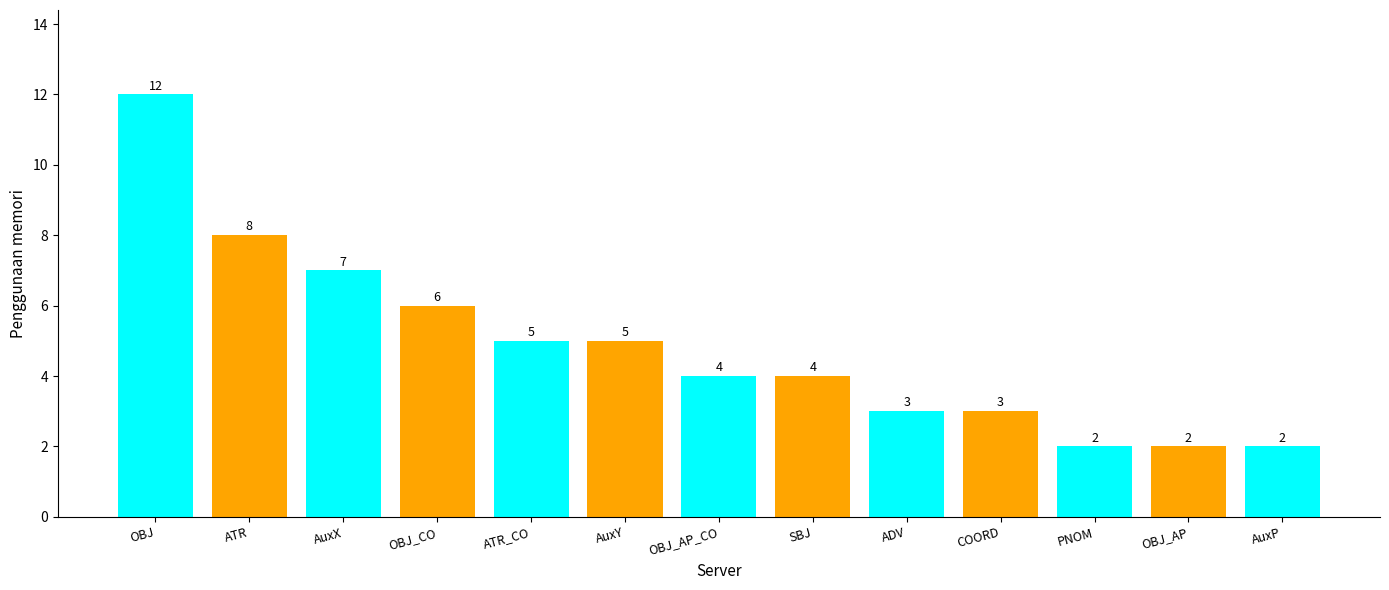

What is the difference between the values at ATR and AuxY?

3